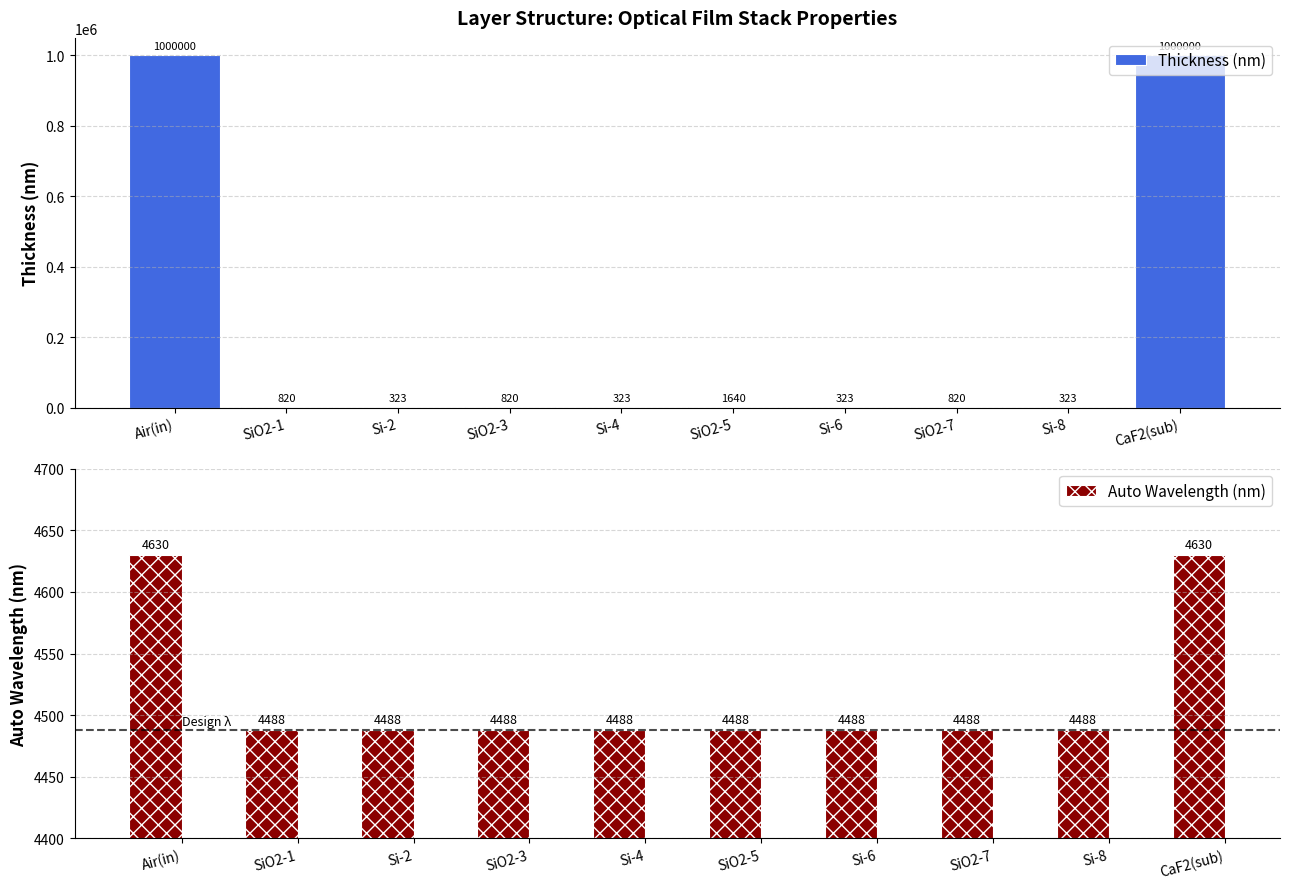

Is the value of Auto Wavelength (nm) at SiO2-5 greater than the value of Thickness (nm) at Air(in)?

No